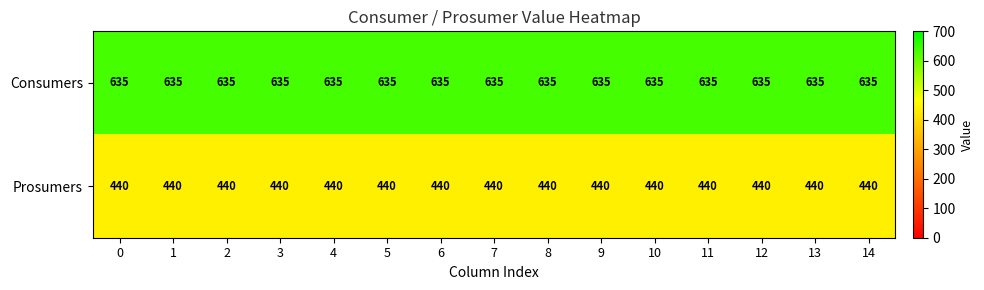

What is the total value across all series at 6?

1075